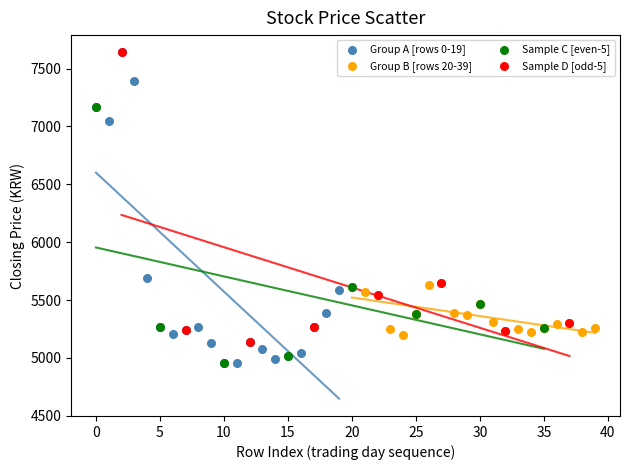

Which series has the widest spread of Y values?

Group A [rows 0-19]